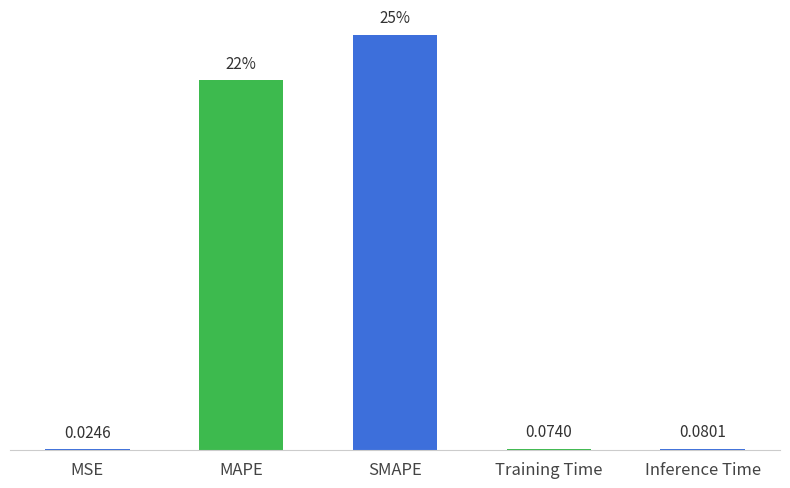

Which has a higher value, MSE or MAPE?

MAPE